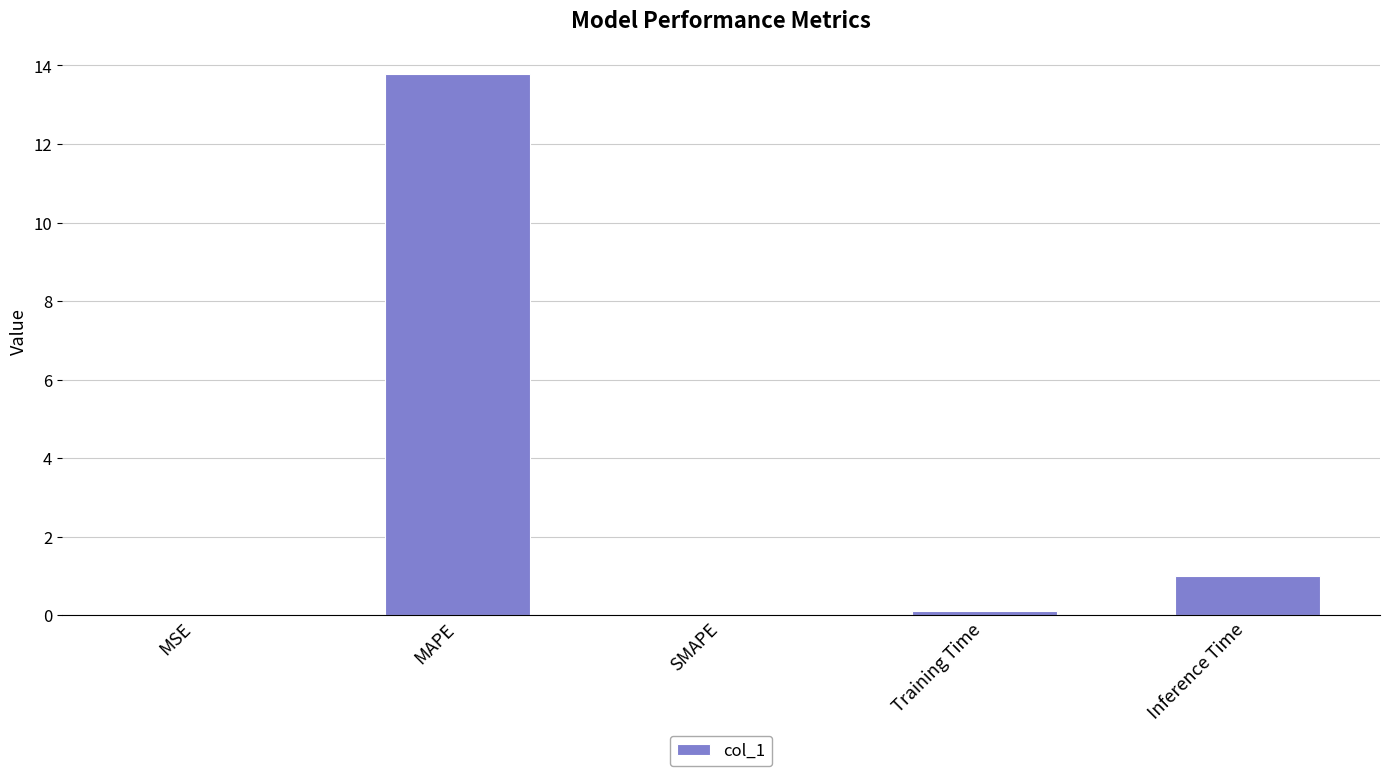

Between MAPE and SMAPE, which is larger?

MAPE